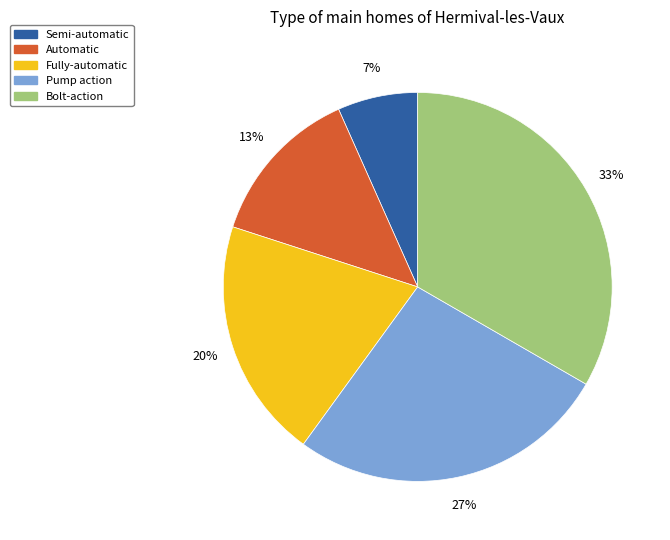

To the nearest percent, what is the combined percentage of Pump action and Automatic?

40%